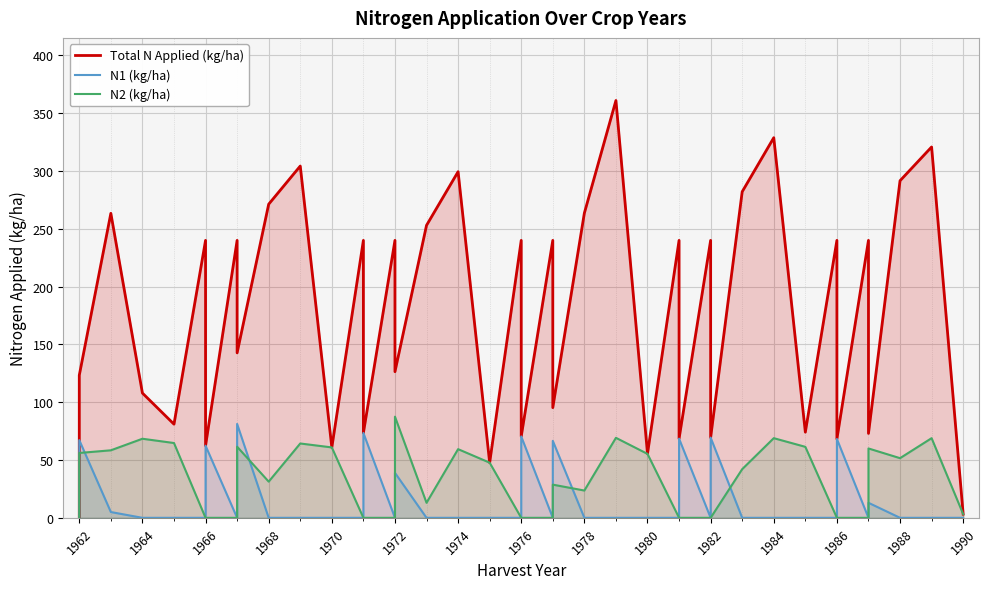

What is the spread (max minus min) of values at 1962?

67.2